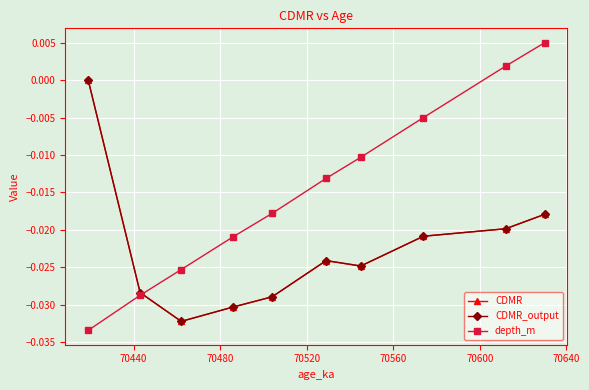

Is this an area chart (filled region under the line)?

No